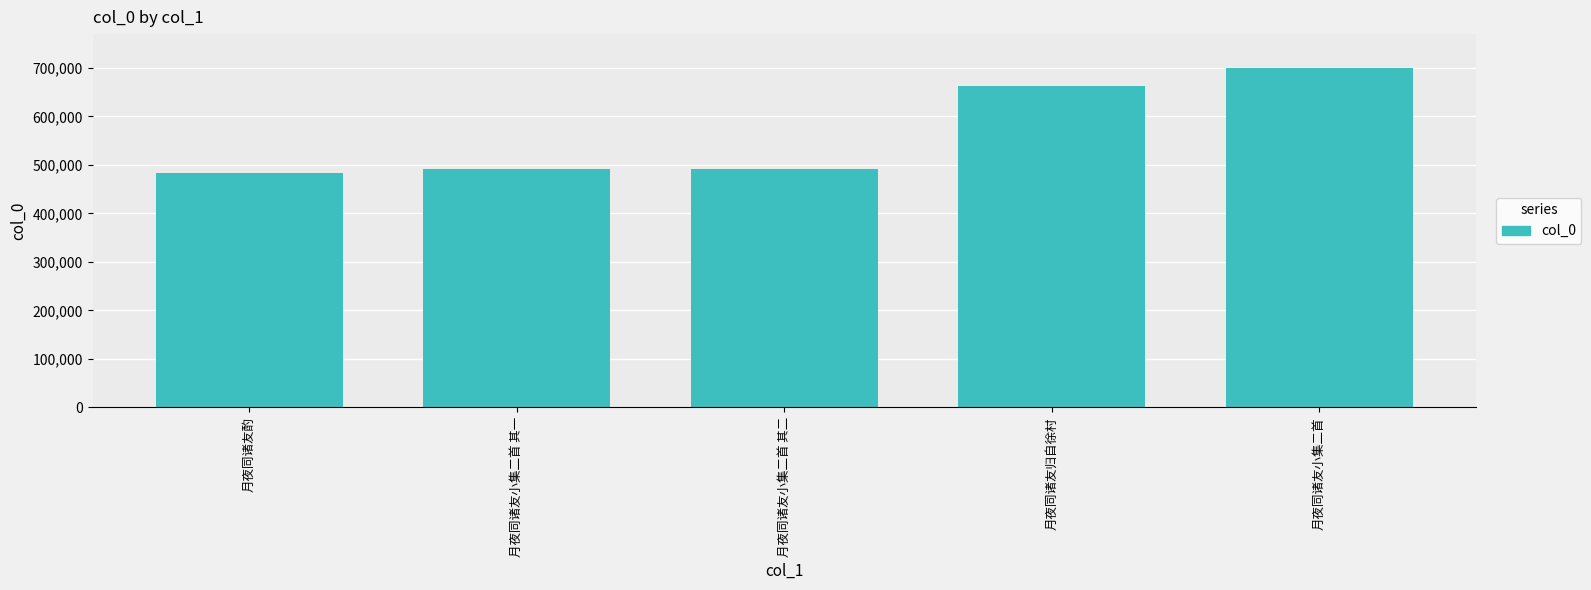

Which label corresponds to the largest value in the chart?

月夜同诸友小集二首